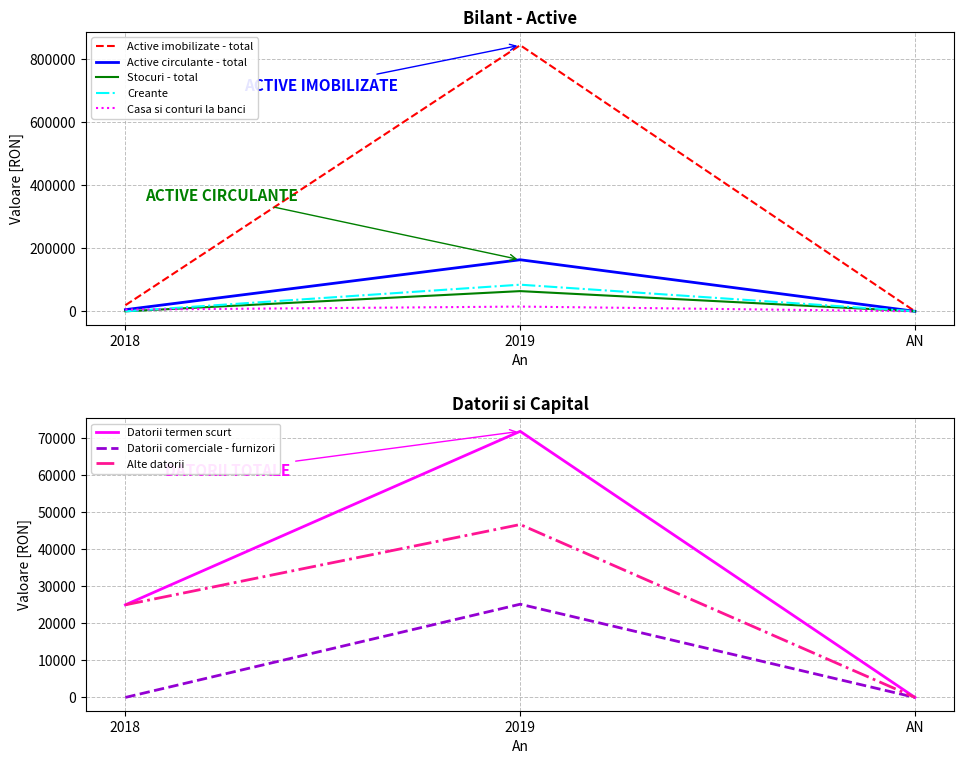

Between AN and 2018, which is larger?

2018